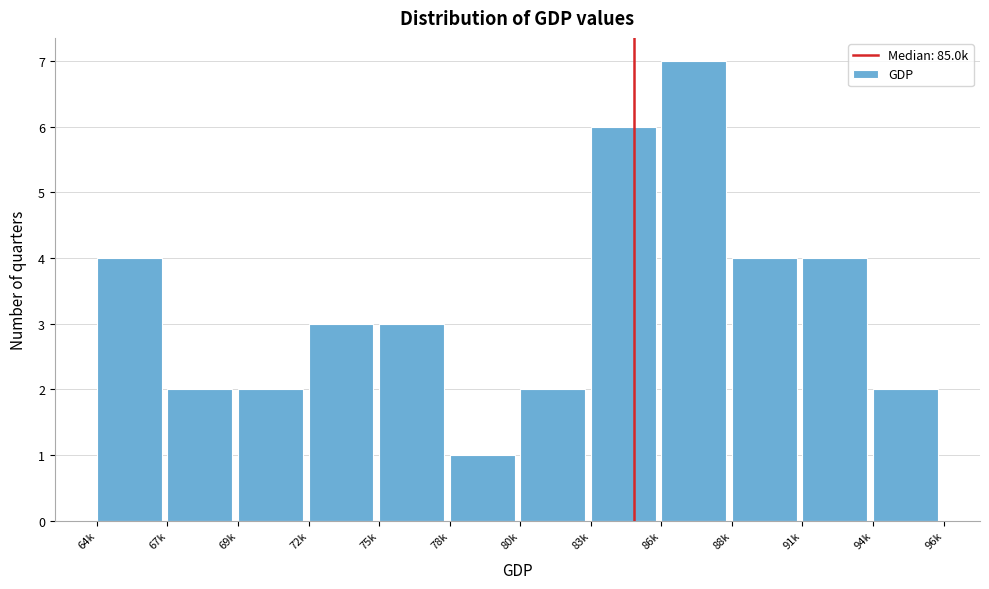

Reading right to left, extract all data points from this chart.

94k=2	91k=4	88k=4	86k=7	83k=6	80k=2	78k=1	75k=3	72k=3	69k=2	67k=2	64k=4